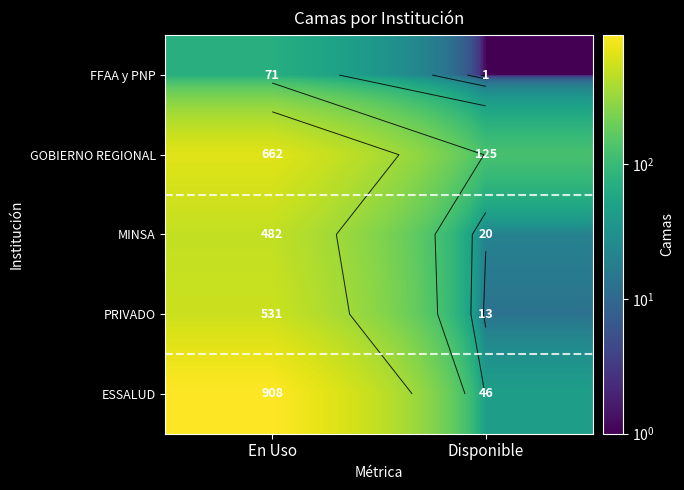

The value of FFAA y PNP at En Uso is 38. True or false?

False